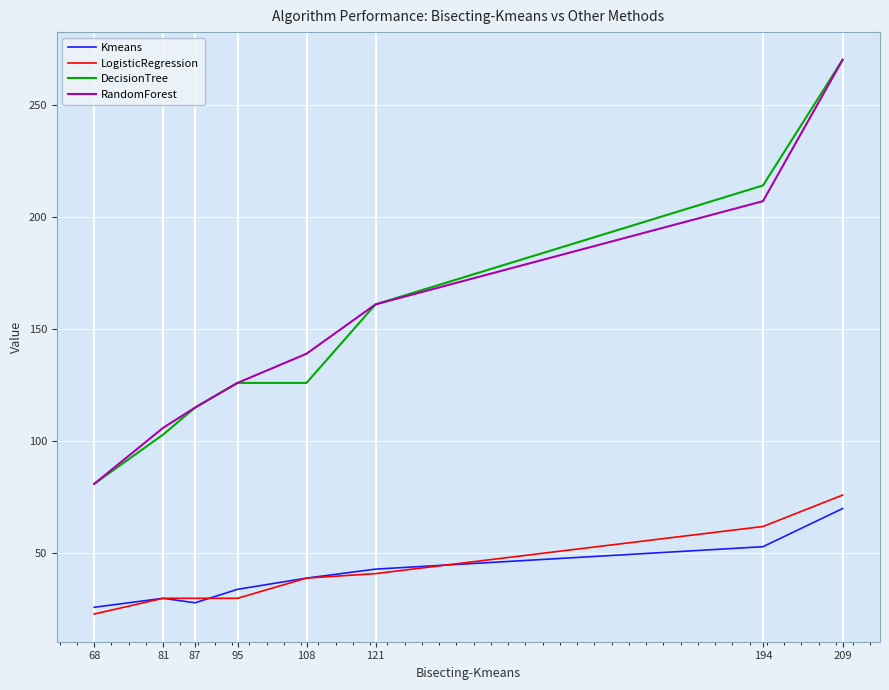

True or false: Kmeans and DecisionTree cross at least once.

False